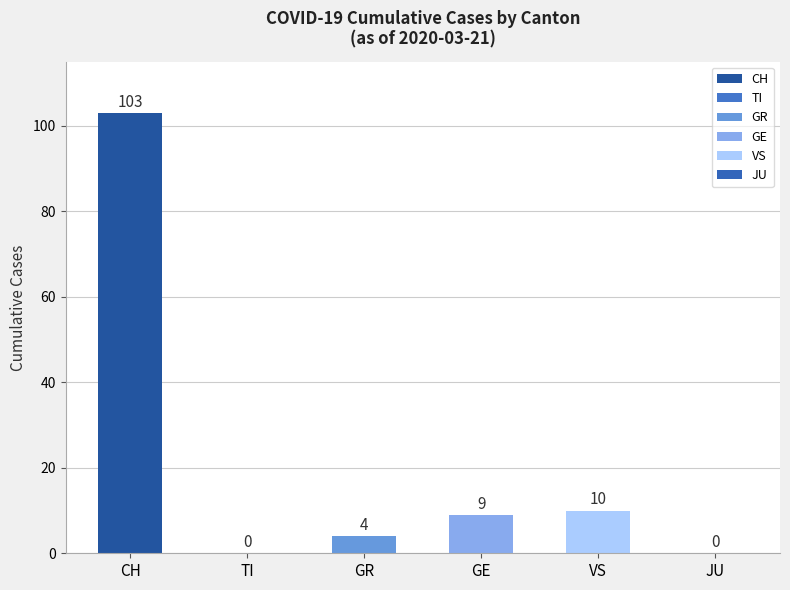

Which series has the largest total across all categories?

CH